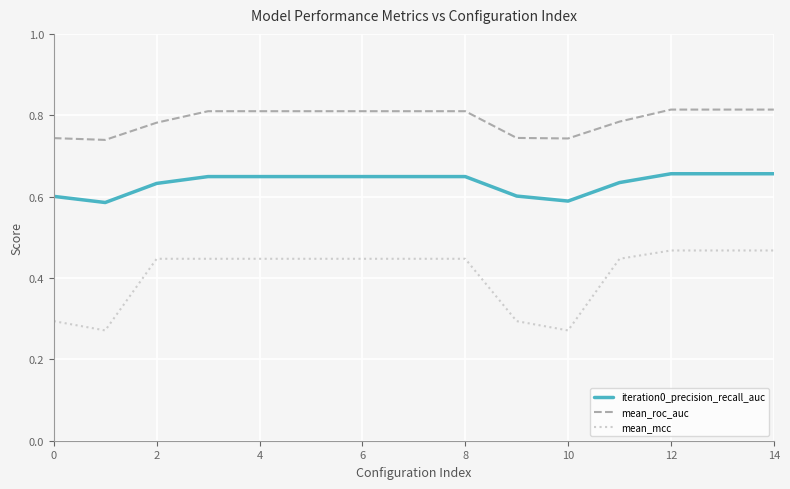

List the series in order of their overall mean, lowest first.

mean_mcc, iteration0_precision_recall_auc, mean_roc_auc